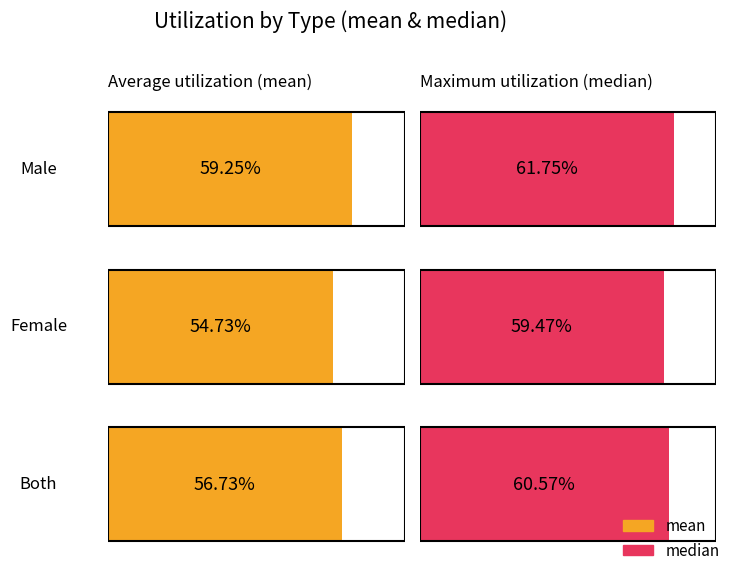

What are all the series names shown in the legend?

mean, median